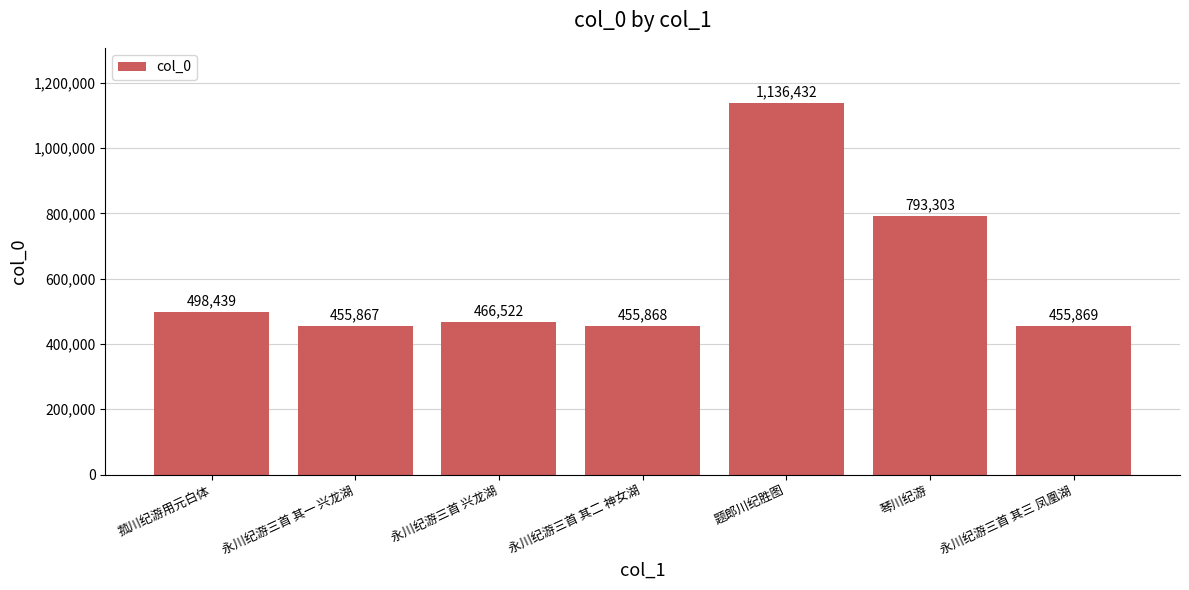

What is the difference between the second highest and minimum values?

337436